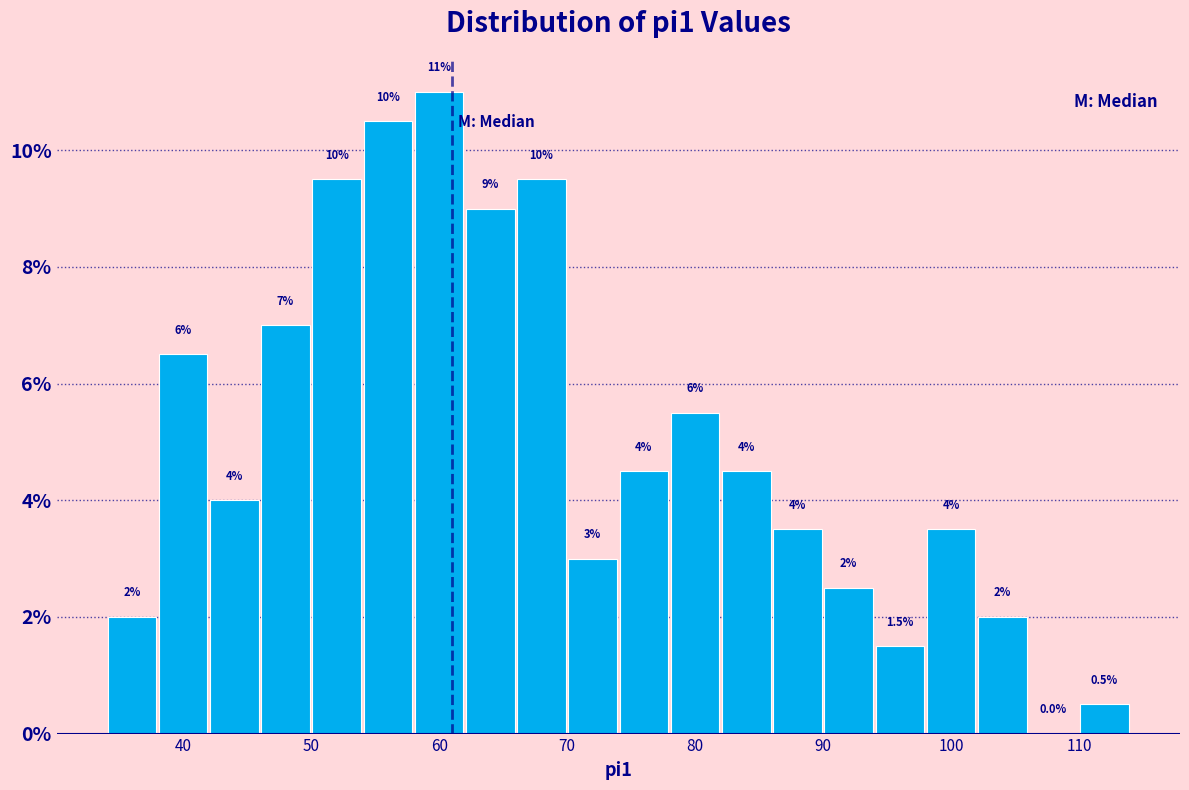

Over which range of the x-axis is the bar tallest?

58 to 62